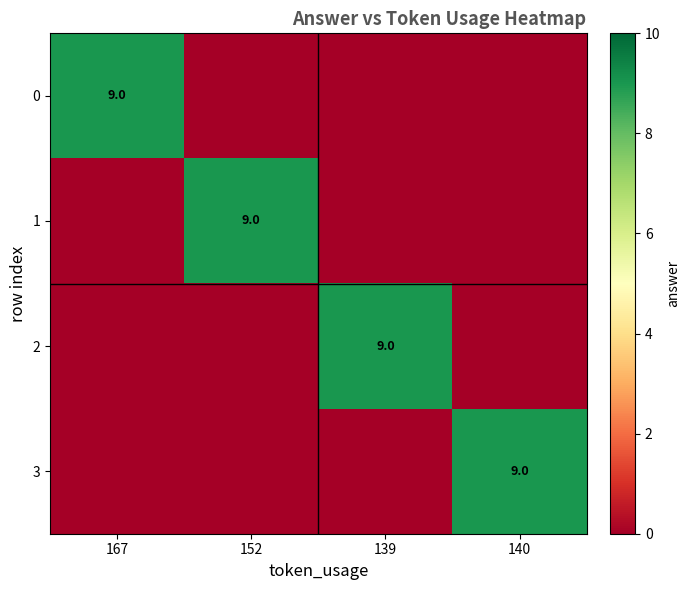

How many positive values does the 3 series have?

1